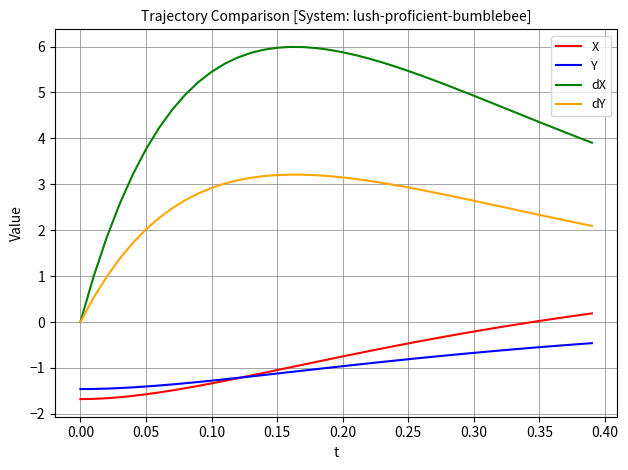

What is the minimum value shown in the chart?

-1.7